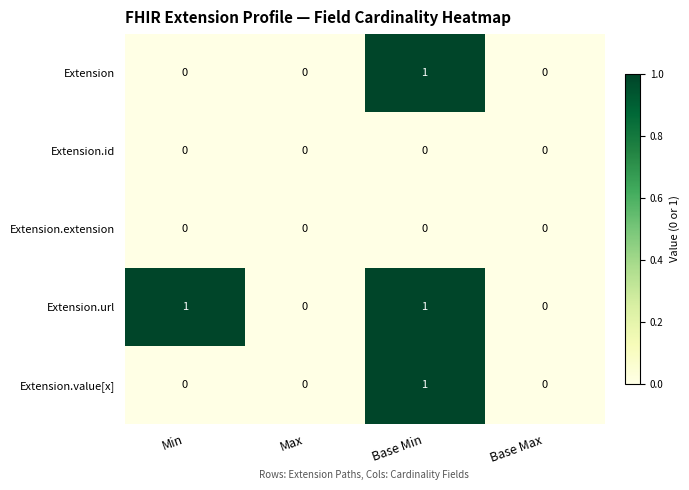

Is it true that Extension.extension equals 0 at Max?

True